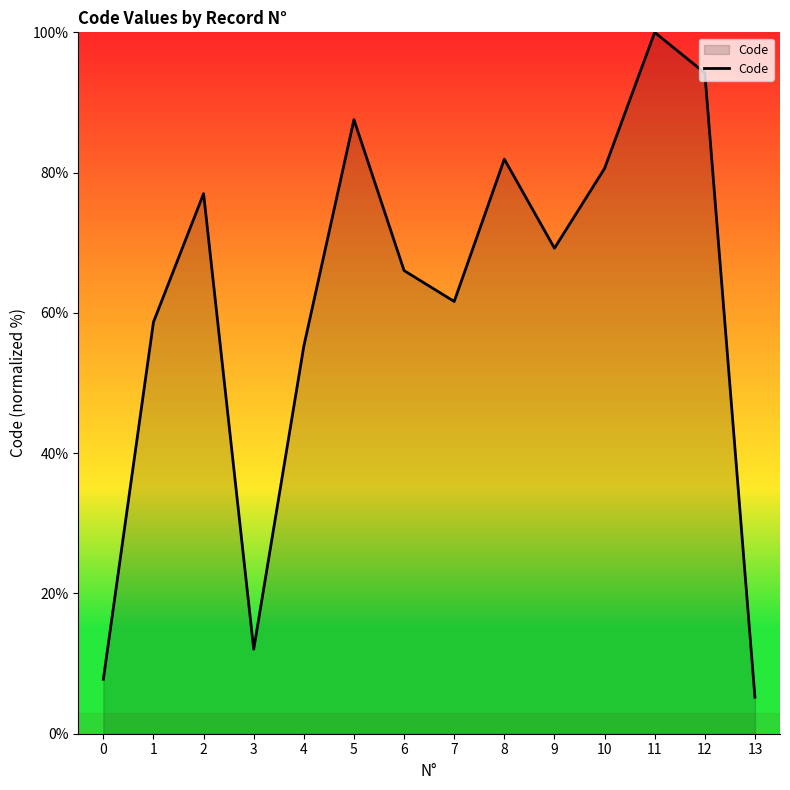

What is the sum of all values?

857.1